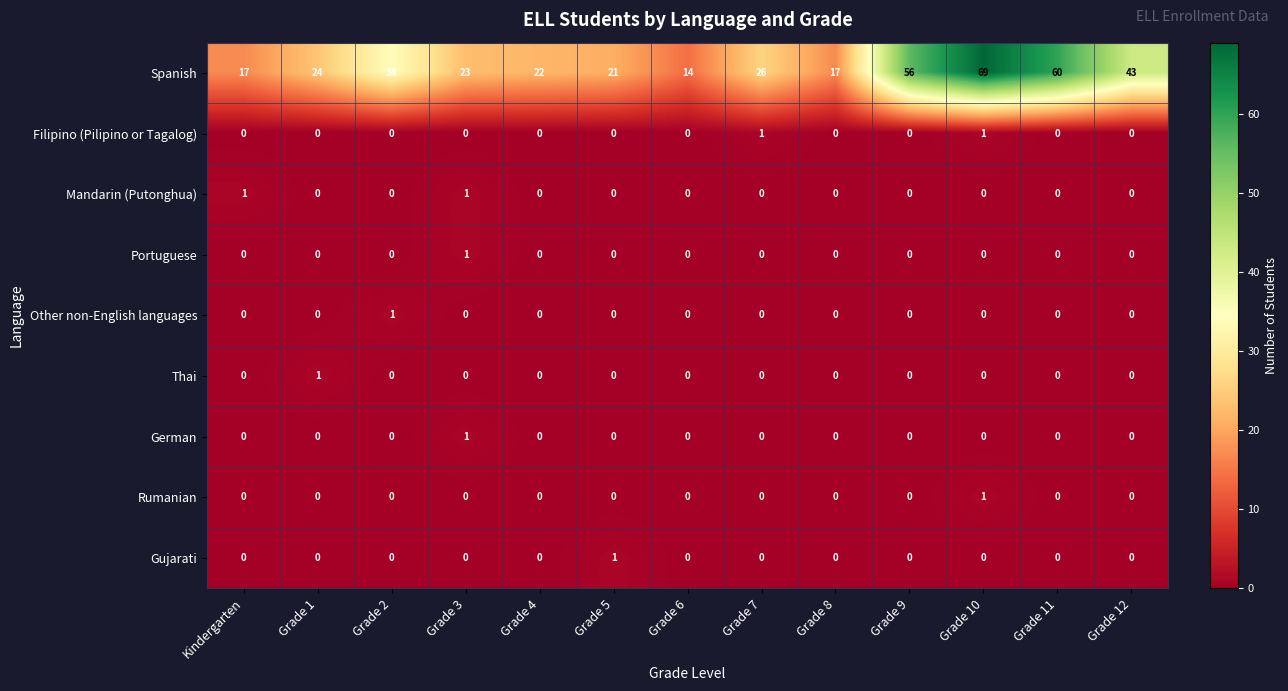

How many series are shown in this chart?

9